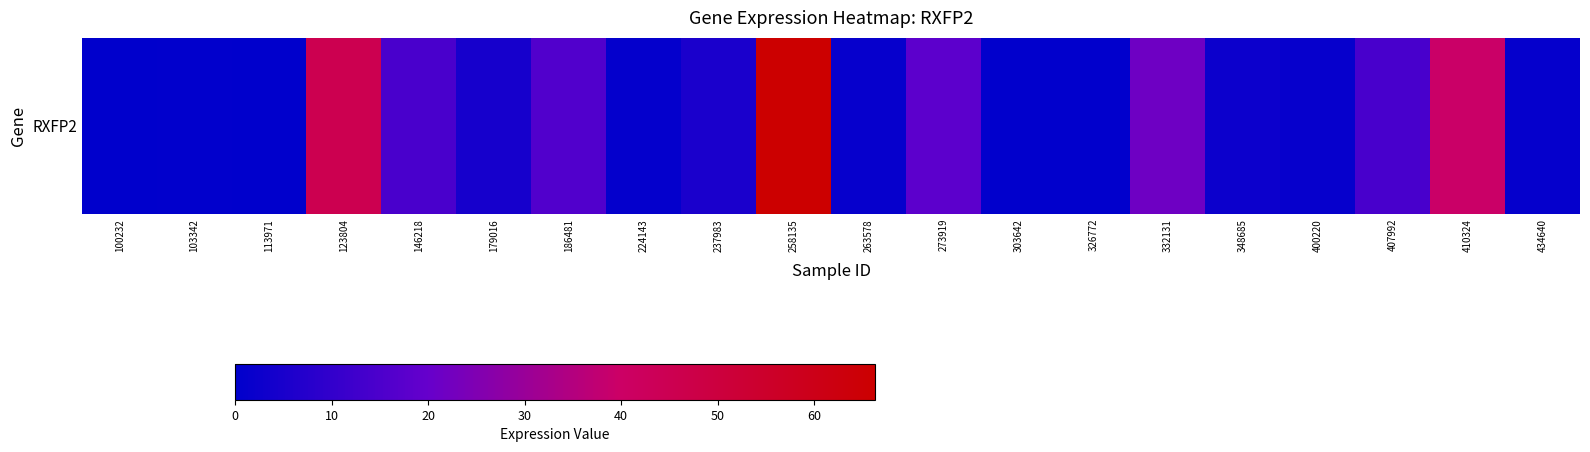

The chart shows a value of 8.4 at 146218. True or false?

False